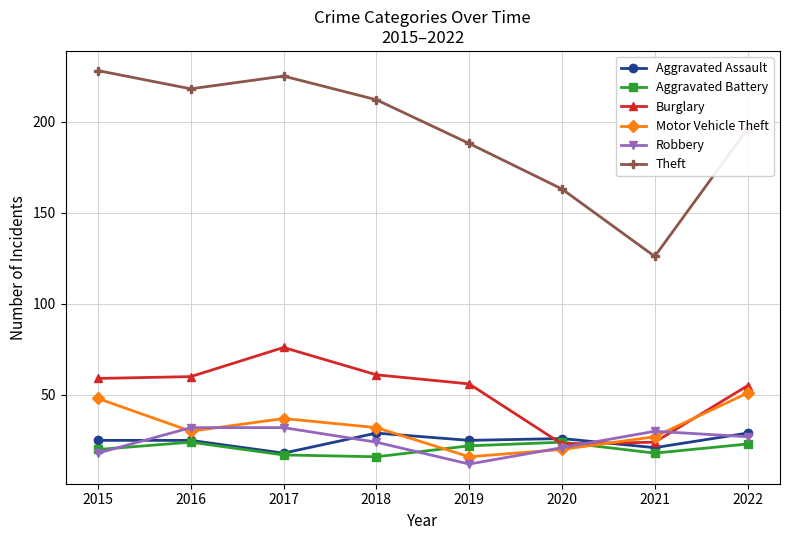

True or false: Aggravated Battery has a value of 24 at 2020.

True